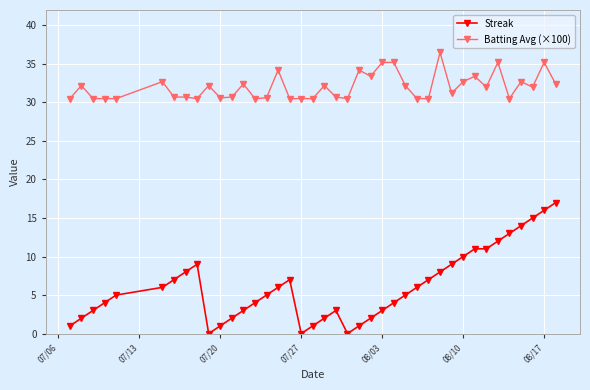

Rank the series by their maximum value, from lowest to highest.

Streak, Batting Avg (×100)